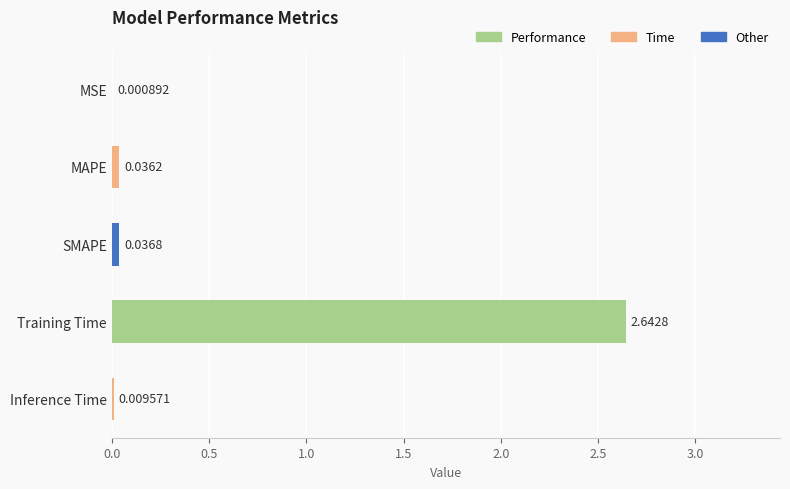

What is the sum of all values?

2.7